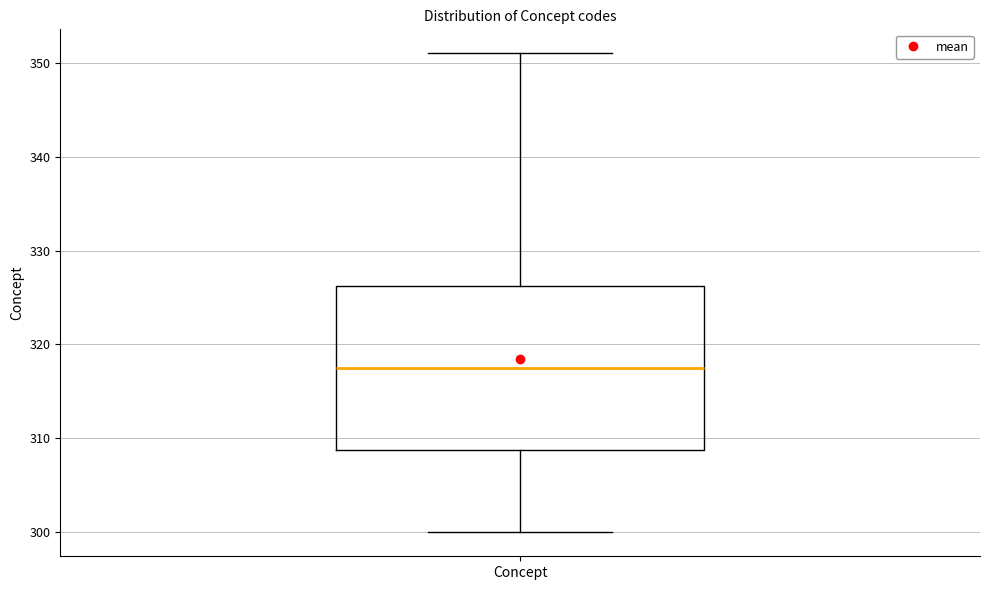

Transcribe this box plot: give where the median line is, the range the box spans, and where the two whiskers end, as read against the y-axis. The values are not printed on the chart, so give them approximately, as read against the axis.

median 318, box 309 to 326, whiskers 300 to 351